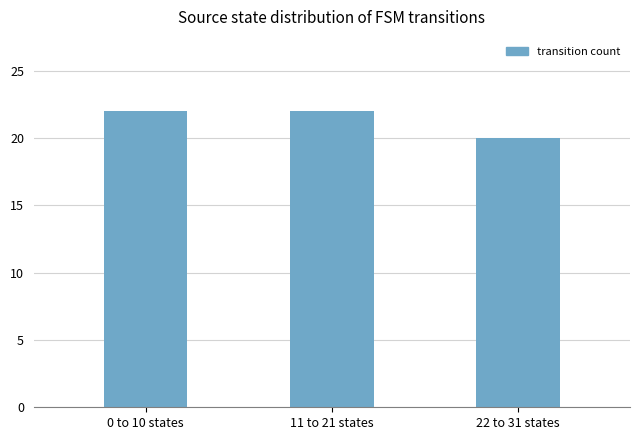

What is the label of the 2nd bar from the left?

11 to 21 states